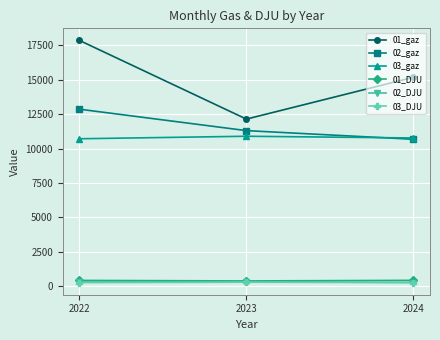

What is the spread (max minus min) of values at 2024?

14909.8